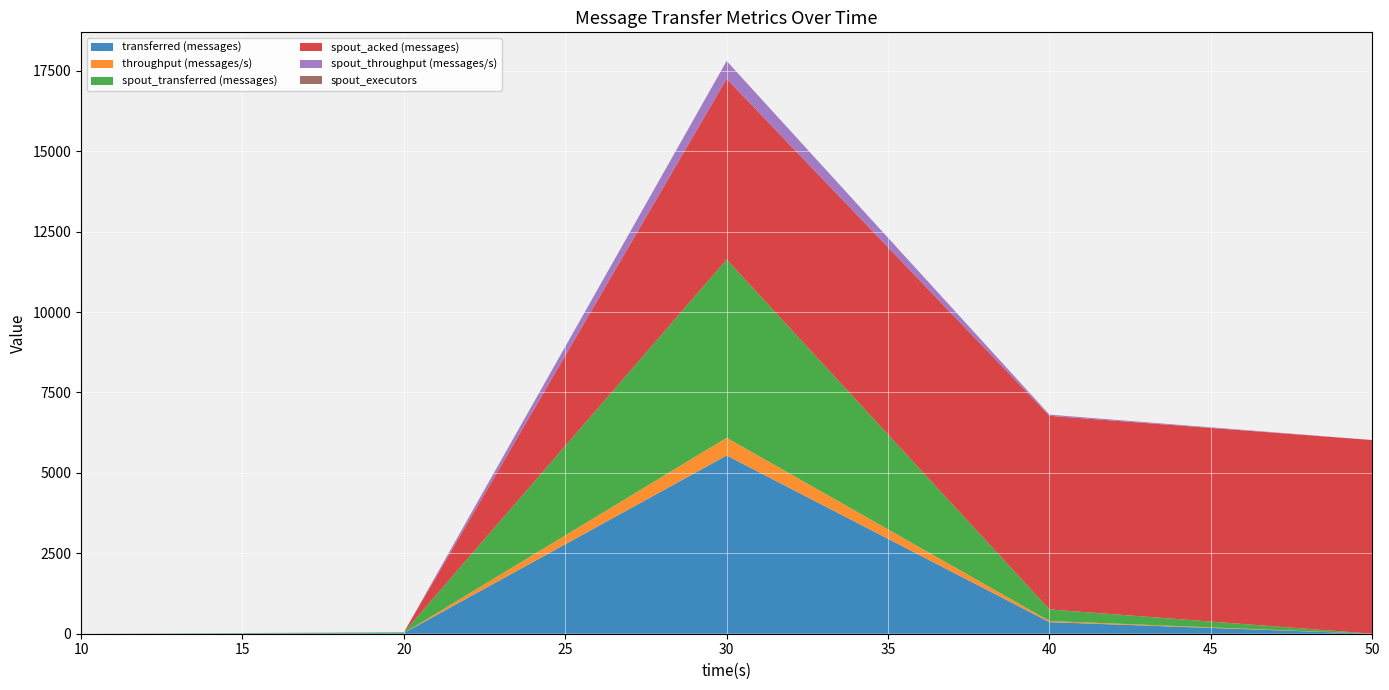

Reading left to right, transcribe all the data shown in this chart.

transferred (messages): 10=0	20=20	30=5540	40=360	50=0
throughput (messages/s): 10=0	20=1	30=552	40=35	50=0
spout_transferred (messages): 10=0	20=20	30=5540	40=360	50=0
spout_acked (messages): 10=0	20=0	30=5620	40=6020	50=6020
spout_throughput (messages/s): 10=0	20=1	30=552	40=35	50=0
spout_executors: 10=0	20=1	30=1	40=1	50=1